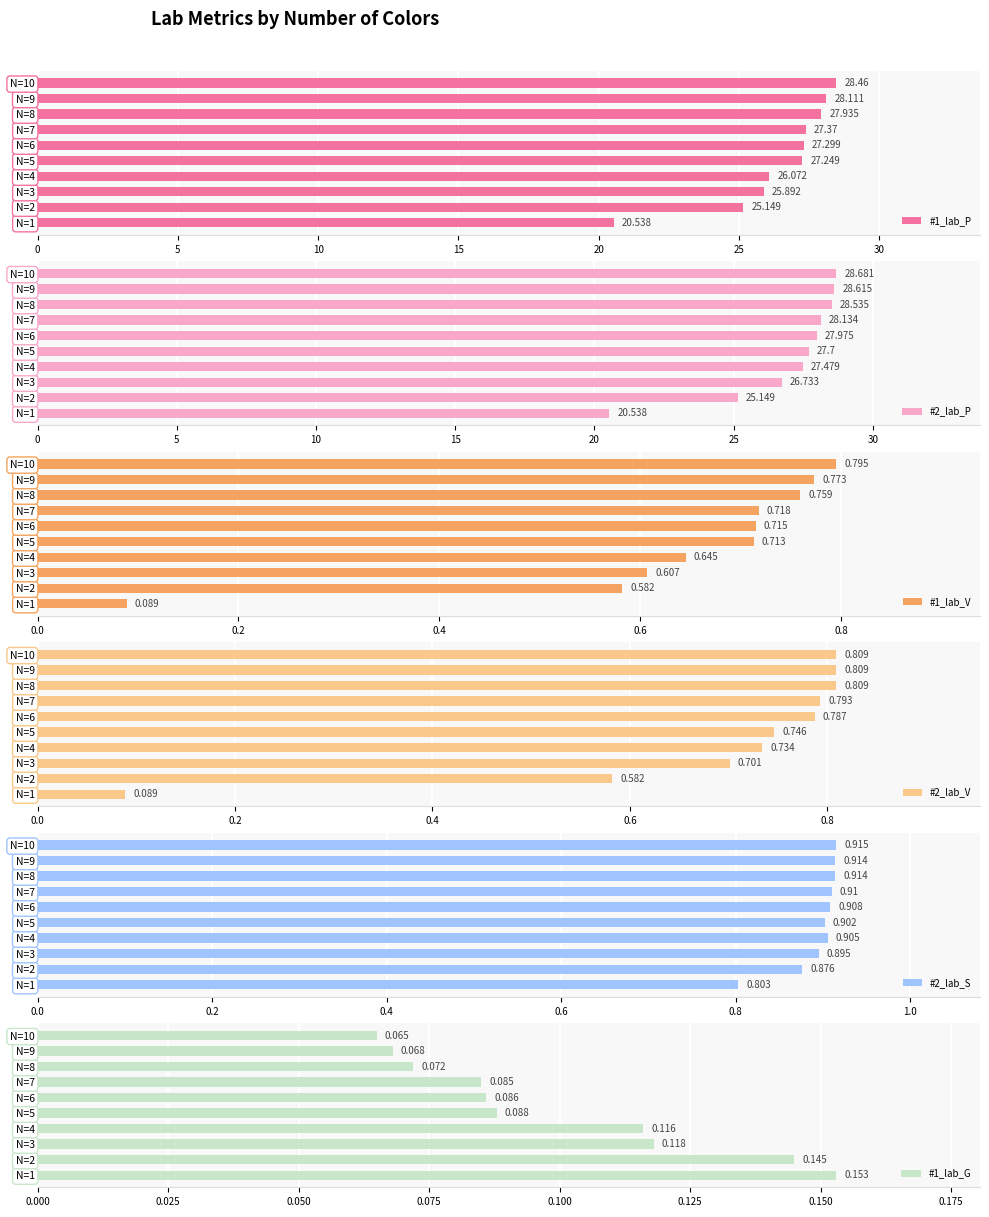

How many bars are there in total?

60